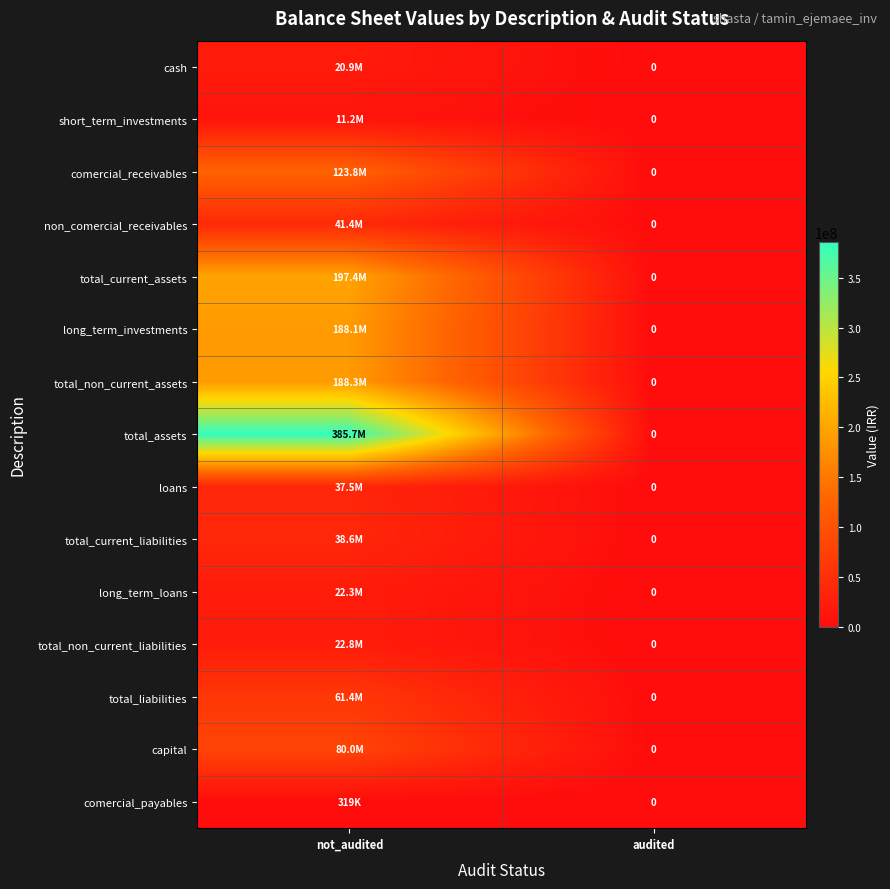

What is the maximum value shown in the chart?

385656088